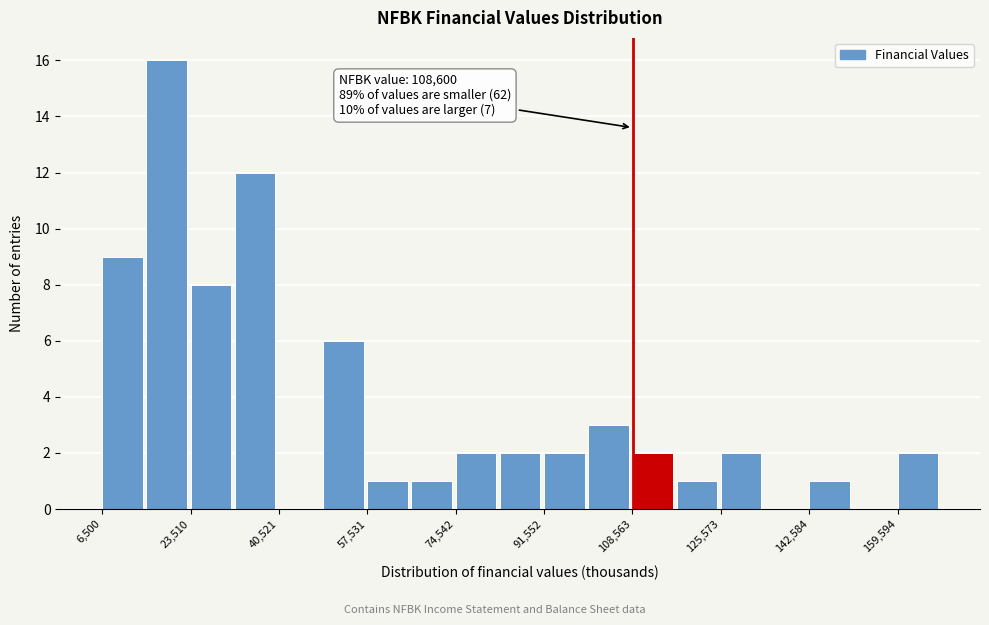

Over which range of the x-axis is the bar tallest?

16000 to 24000